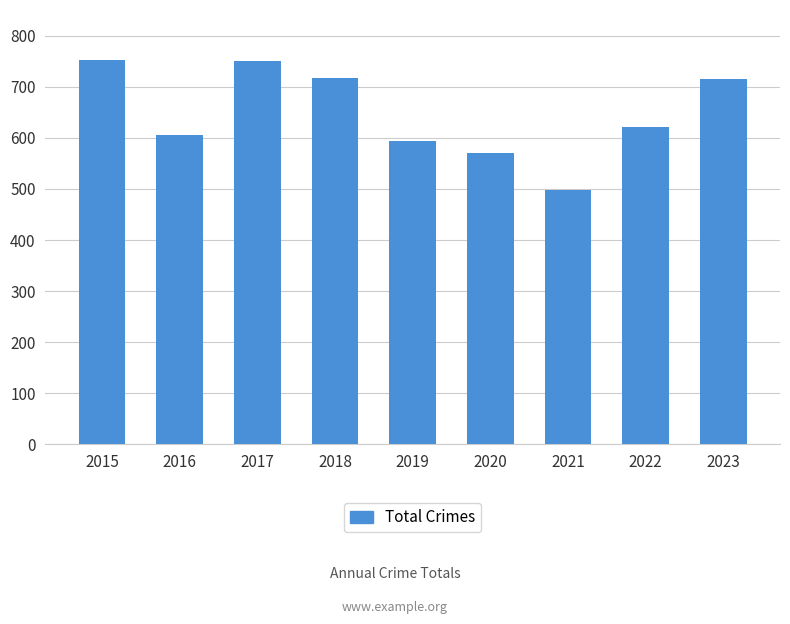

What is the maximum value shown in the chart?

752